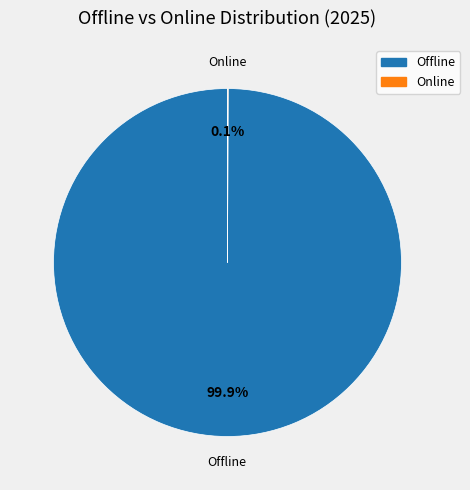

Which slice is the largest?

Offline